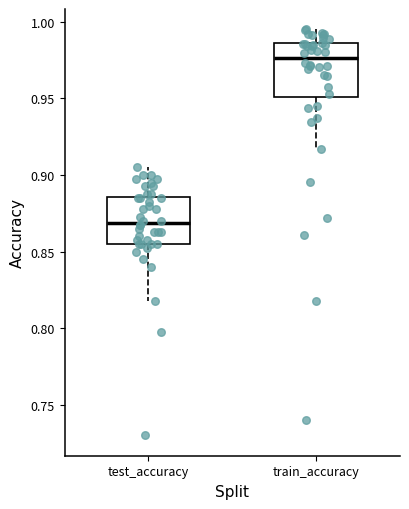

Where does the upper whisker of the box for test_accuracy end on the y-axis? The values are not printed on the chart, so give them approximately, as read against the axis.

0.905